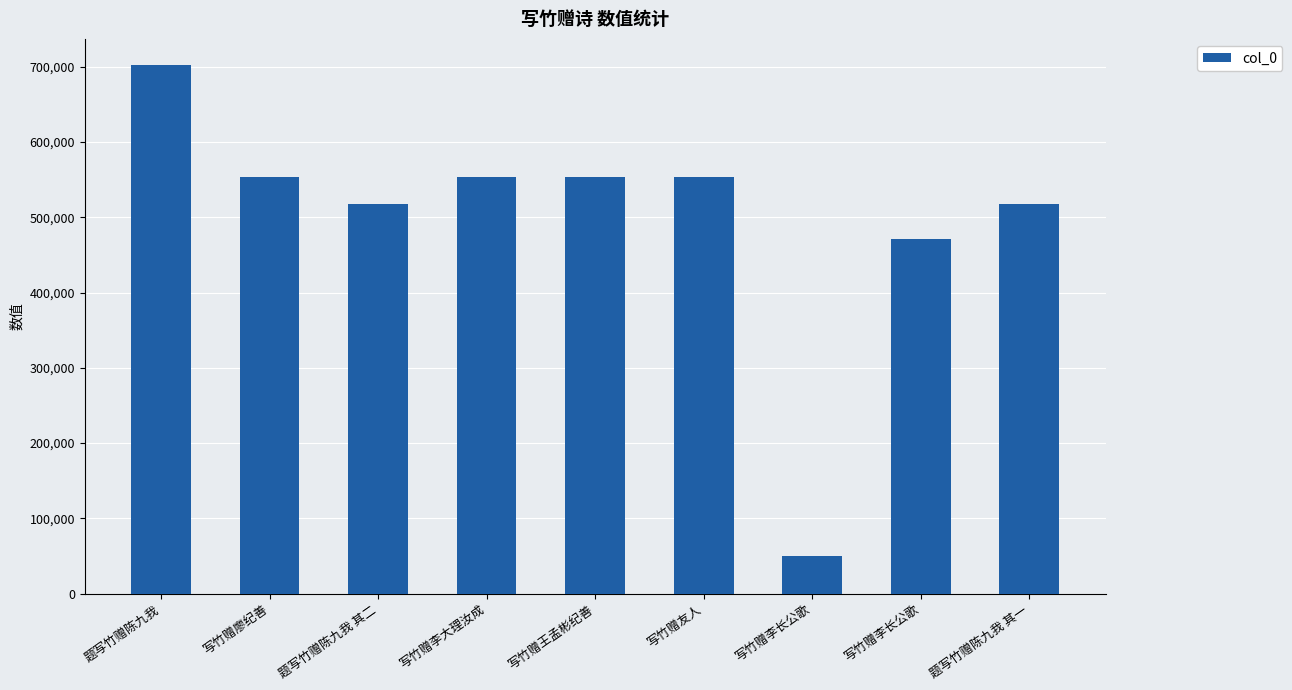

Where does the data first go above 553472?

题写竹赠陈九我